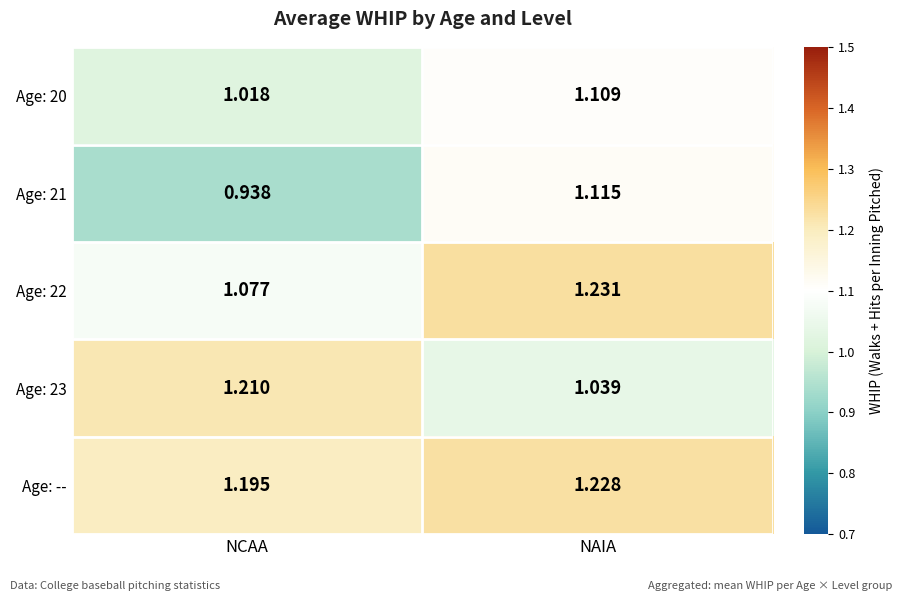

At NCAA, list the series in order from largest to smallest.

Age: 23, Age: --, Age: 22, Age: 20, Age: 21